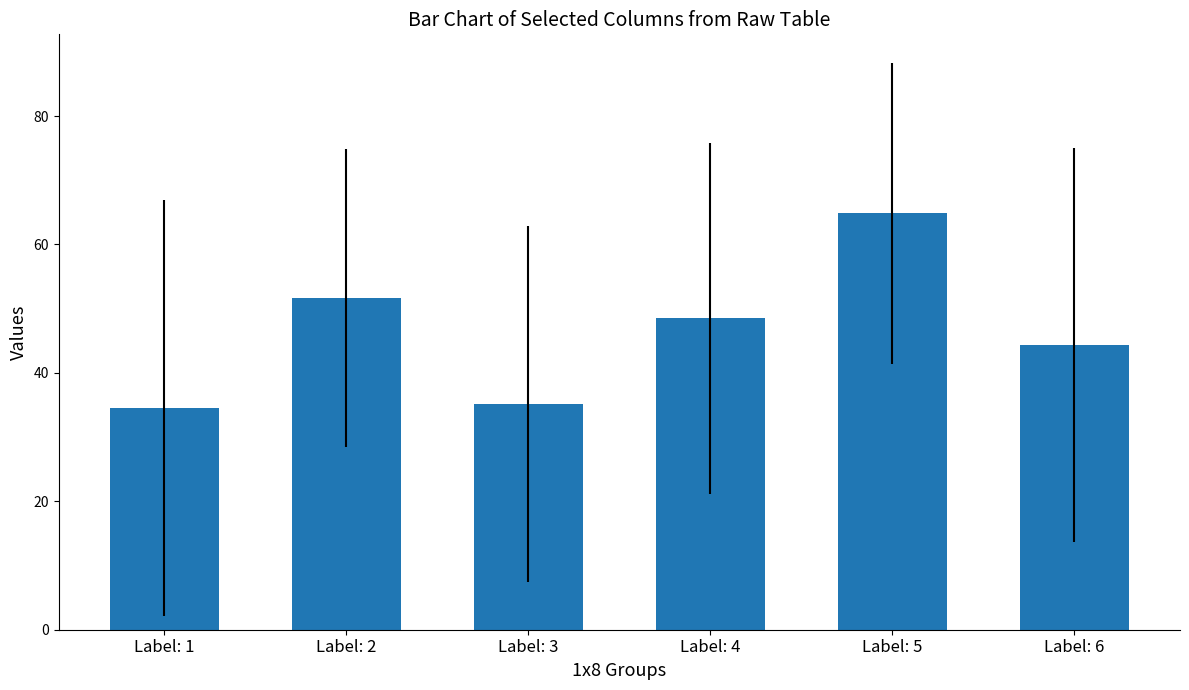

How many data points are less than 48?

3